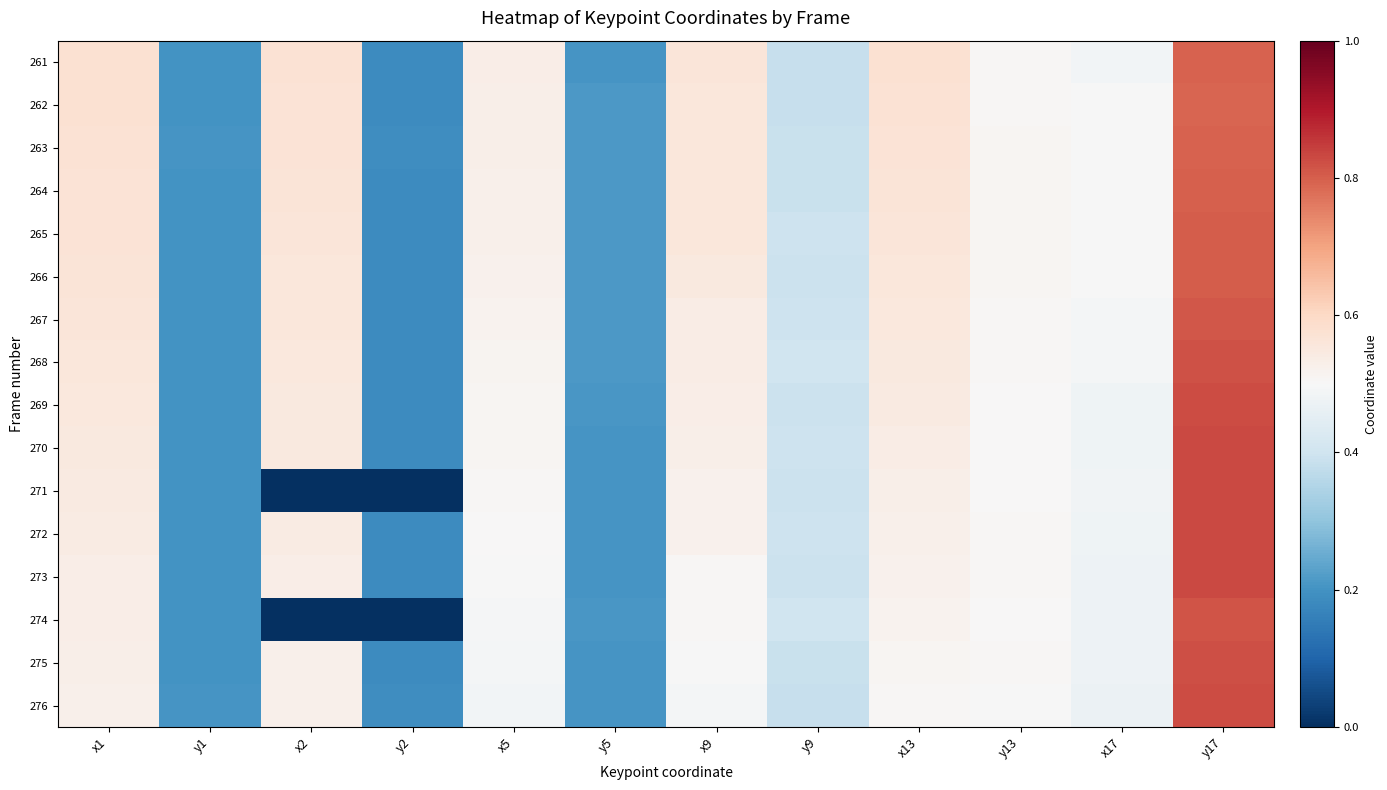

Reading left to right, extract all data points from this chart.

261: x1=0.6	y1=0.2	x2=0.6	y2=0.2	x5=0.5	y5=0.2	x9=0.6	y9=0.4	x13=0.6	y13=0.5	x17=0.5	y17=0.8
262: x1=0.6	y1=0.2	x2=0.6	y2=0.2	x5=0.5	y5=0.2	x9=0.6	y9=0.4	x13=0.6	y13=0.5	x17=0.5	y17=0.8
263: x1=0.6	y1=0.2	x2=0.6	y2=0.2	x5=0.5	y5=0.2	x9=0.6	y9=0.4	x13=0.6	y13=0.5	x17=0.5	y17=0.8
264: x1=0.6	y1=0.2	x2=0.6	y2=0.2	x5=0.5	y5=0.2	x9=0.6	y9=0.4	x13=0.6	y13=0.5	x17=0.5	y17=0.8
265: x1=0.6	y1=0.2	x2=0.6	y2=0.2	x5=0.5	y5=0.2	x9=0.6	y9=0.4	x13=0.6	y13=0.5	x17=0.5	y17=0.8
266: x1=0.6	y1=0.2	x2=0.6	y2=0.2	x5=0.5	y5=0.2	x9=0.5	y9=0.4	x13=0.6	y13=0.5	x17=0.5	y17=0.8
267: x1=0.6	y1=0.2	x2=0.6	y2=0.2	x5=0.5	y5=0.2	x9=0.5	y9=0.4	x13=0.6	y13=0.5	x17=0.5	y17=0.8
268: x1=0.6	y1=0.2	x2=0.6	y2=0.2	x5=0.5	y5=0.2	x9=0.5	y9=0.4	x13=0.5	y13=0.5	x17=0.5	y17=0.8
269: x1=0.6	y1=0.2	x2=0.6	y2=0.2	x5=0.5	y5=0.2	x9=0.5	y9=0.4	x13=0.5	y13=0.5	x17=0.5	y17=0.8
270: x1=0.6	y1=0.2	x2=0.5	y2=0.2	x5=0.5	y5=0.2	x9=0.5	y9=0.4	x13=0.5	y13=0.5	x17=0.5	y17=0.8
271: x1=0.5	y1=0.2	x2=0.0	y2=0.0	x5=0.5	y5=0.2	x9=0.5	y9=0.4	x13=0.5	y13=0.5	x17=0.5	y17=0.8
272: x1=0.5	y1=0.2	x2=0.5	y2=0.2	x5=0.5	y5=0.2	x9=0.5	y9=0.4	x13=0.5	y13=0.5	x17=0.5	y17=0.8
273: x1=0.5	y1=0.2	x2=0.5	y2=0.2	x5=0.5	y5=0.2	x9=0.5	y9=0.4	x13=0.5	y13=0.5	x17=0.5	y17=0.8
274: x1=0.5	y1=0.2	x2=0.0	y2=0.0	x5=0.5	y5=0.2	x9=0.5	y9=0.4	x13=0.5	y13=0.5	x17=0.5	y17=0.8
275: x1=0.5	y1=0.2	x2=0.5	y2=0.2	x5=0.5	y5=0.2	x9=0.5	y9=0.4	x13=0.5	y13=0.5	x17=0.5	y17=0.8
276: x1=0.5	y1=0.2	x2=0.5	y2=0.2	x5=0.5	y5=0.2	x9=0.5	y9=0.4	x13=0.5	y13=0.5	x17=0.5	y17=0.8